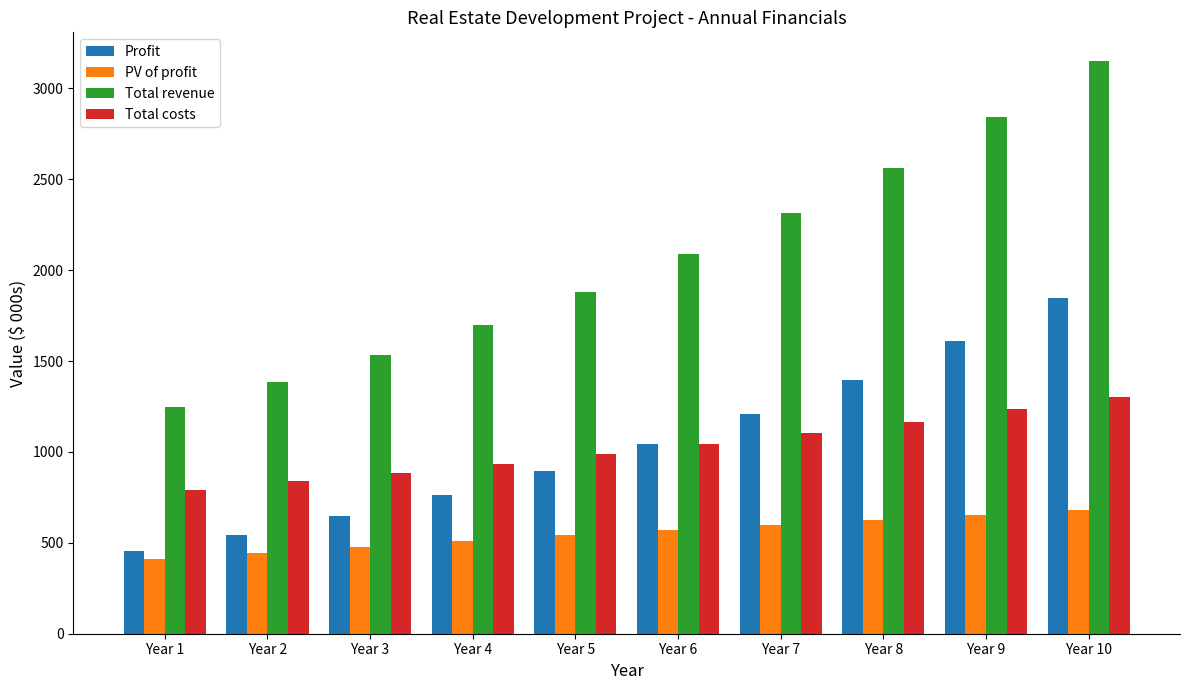

What is the difference between the maximum and minimum values in the Profit series?

1392.9